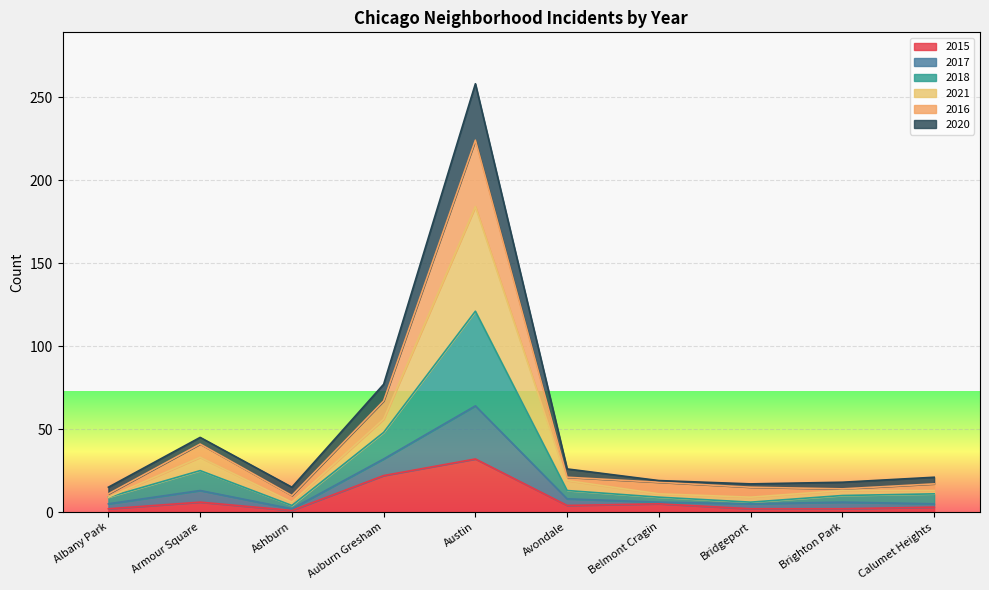

At which category is the sum across all series the highest?

Austin